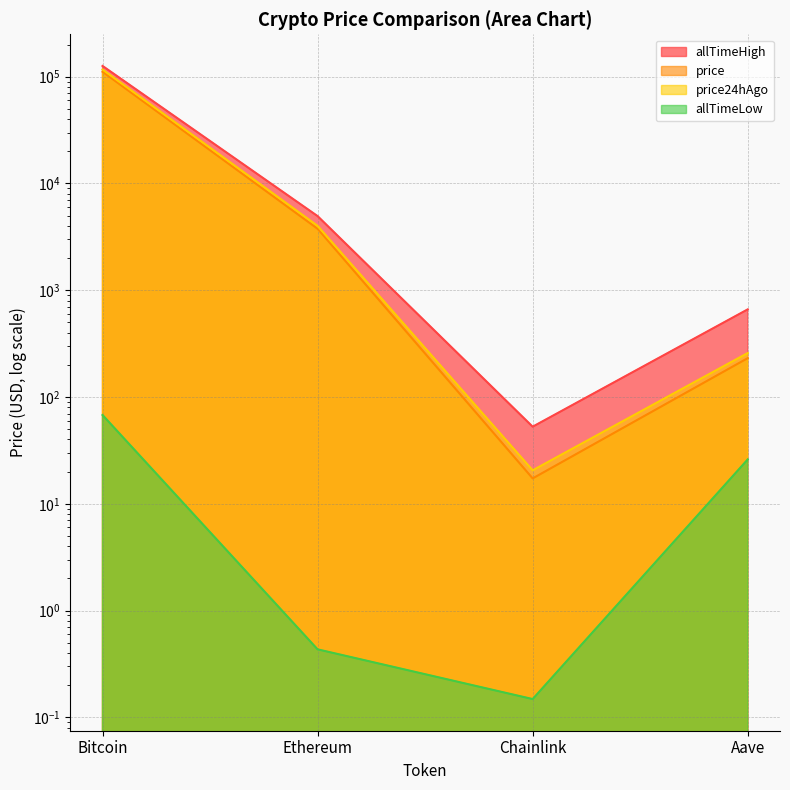

What is the minimum value for price?

17.3